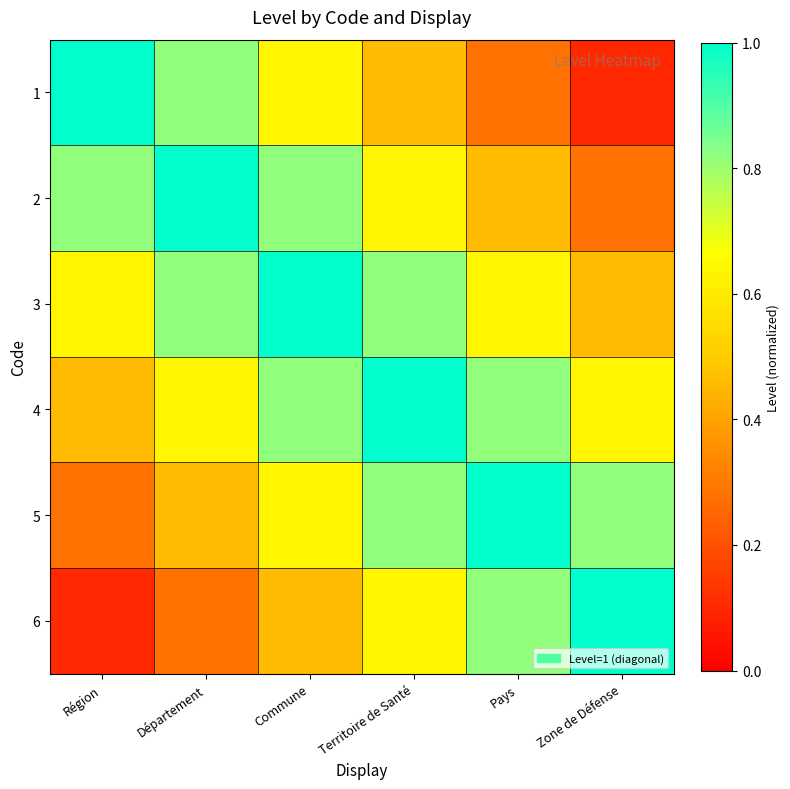

At which category is the sum across all series the highest?

Commune